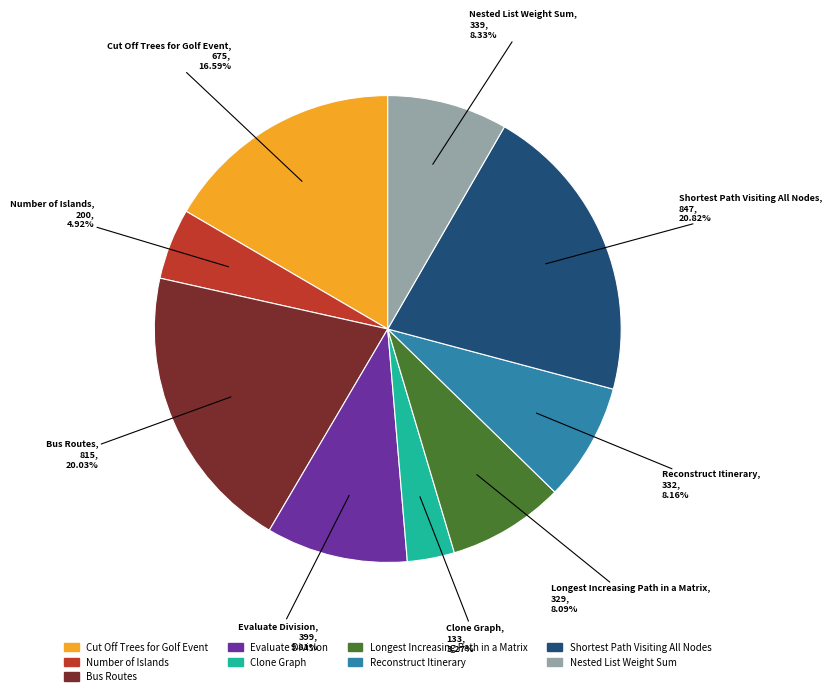

Is there any slice that represents more than half of the pie?

No